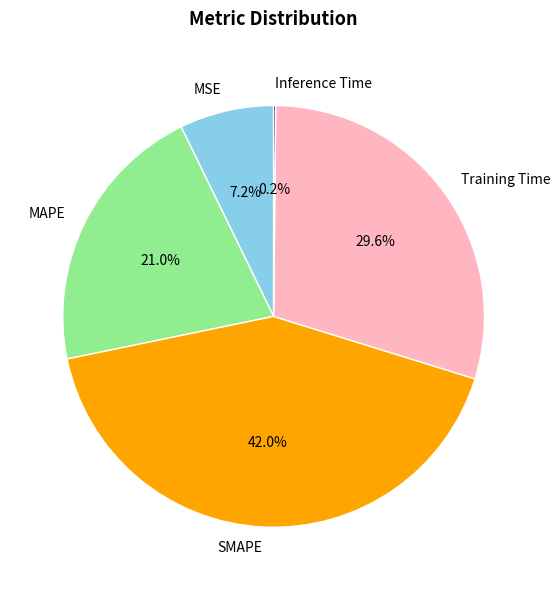

The MAPE slice represents 21% of the pie. True or false?

True